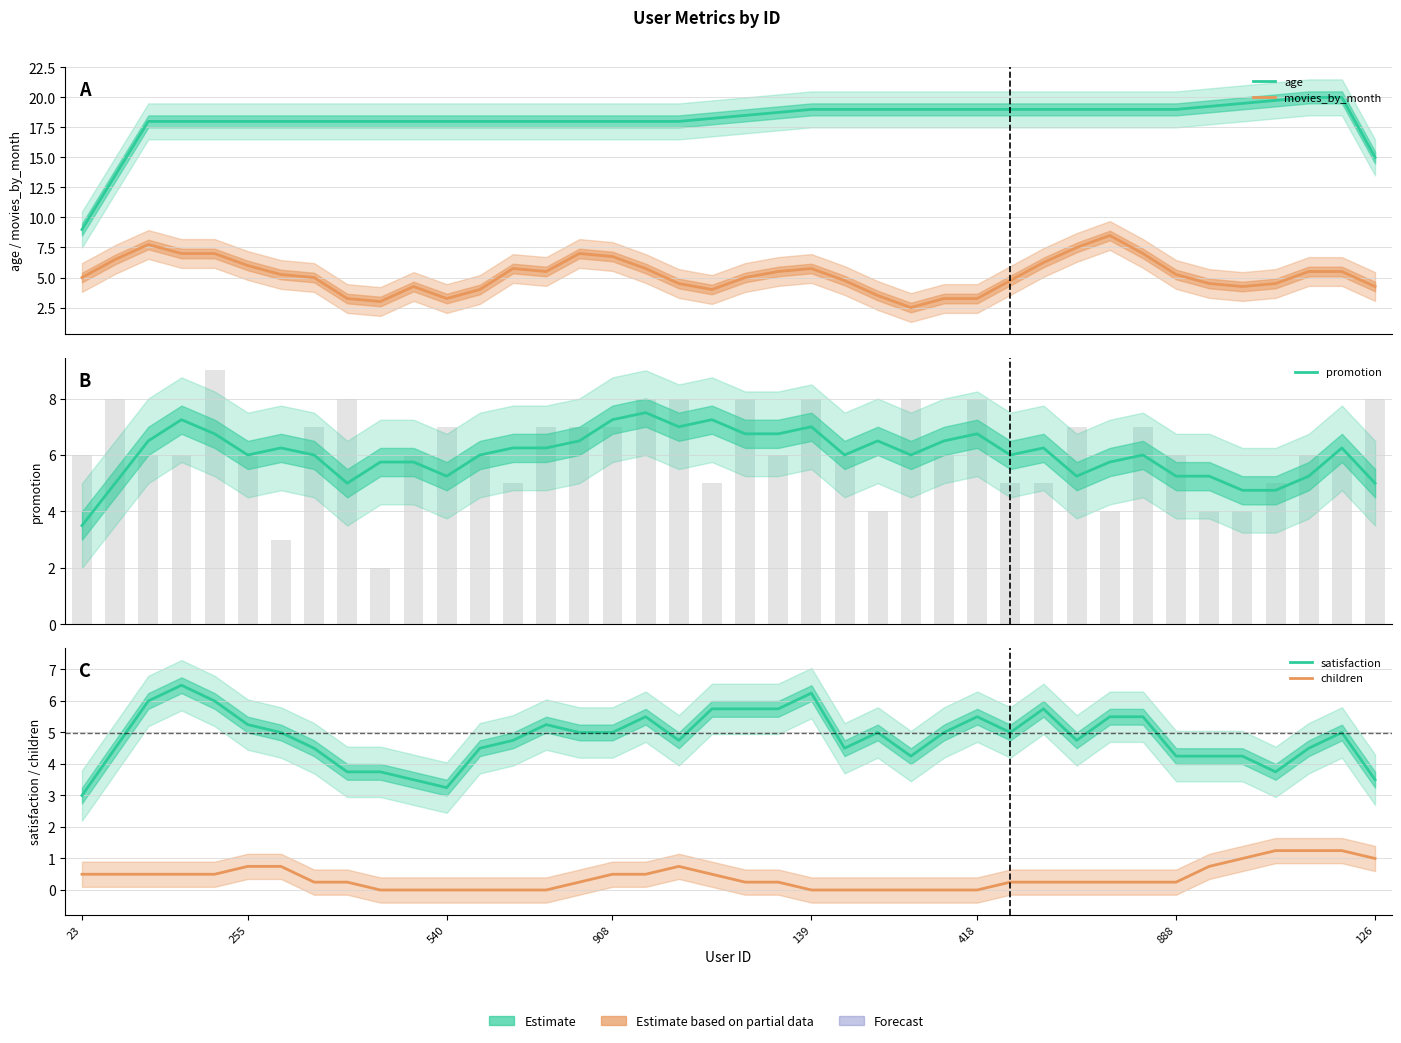

What are all the series names shown in the legend?

age, movies_by_month, promotion, satisfaction, children